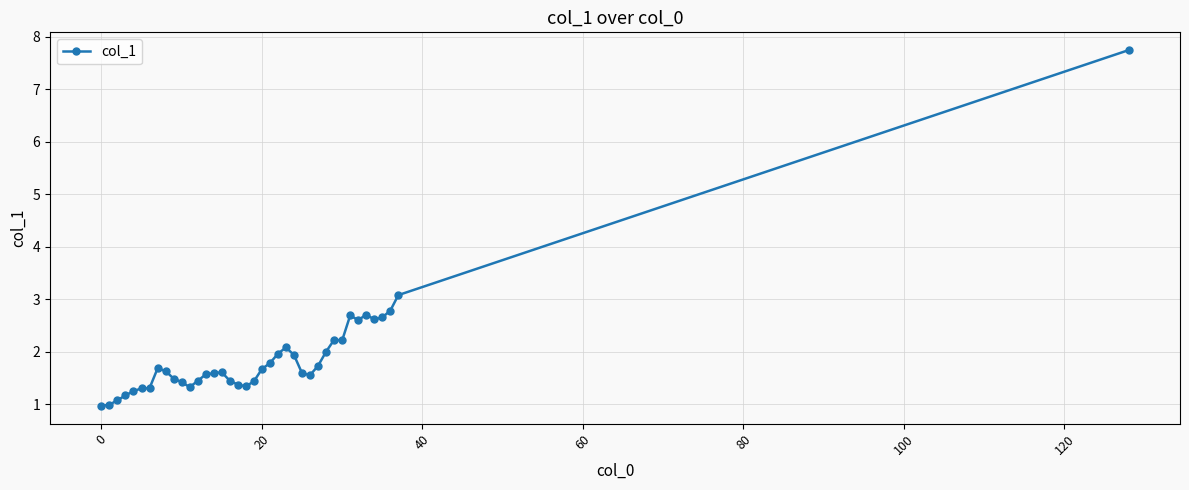

What is the maximum value shown in the chart?

7.7